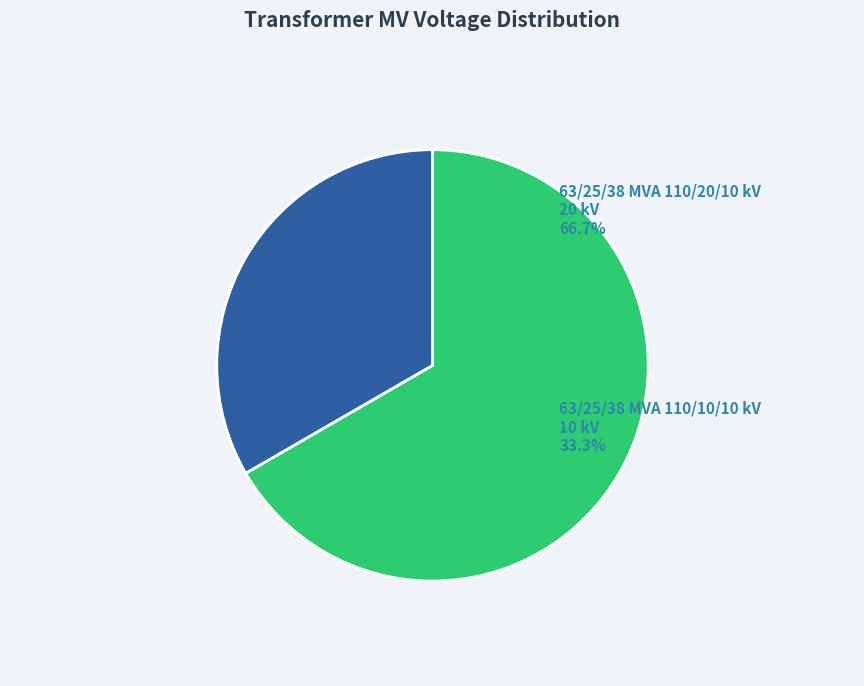

The 63/25/38 MVA 110/10/10 kV slice represents 33% of the pie. True or false?

True